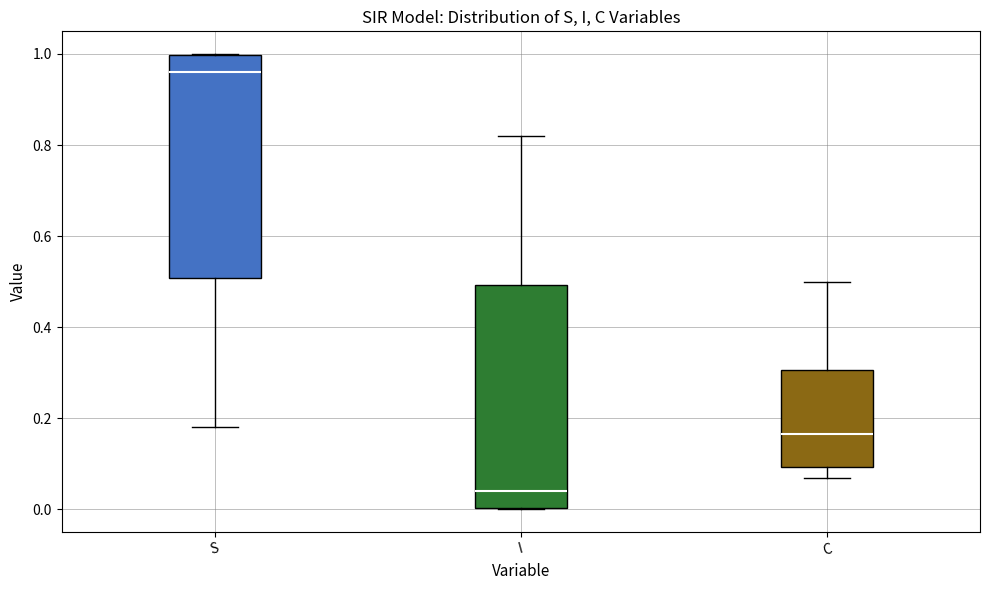

Reading left to right, transcribe this box plot: for each box, give where its median line is, the range the box spans, and where its two whiskers end, as read against the y-axis. The values are not printed on the chart, so give them approximately, as read against the axis.

S: median 0.96, box 0.50 to 1.00, whiskers 0.18 to 1.00
I: median 0.04, box 0.00 to 0.50, whiskers 0.00 to 0.82
C: median 0.16, box 0.10 to 0.30, whiskers 0.06 to 0.50